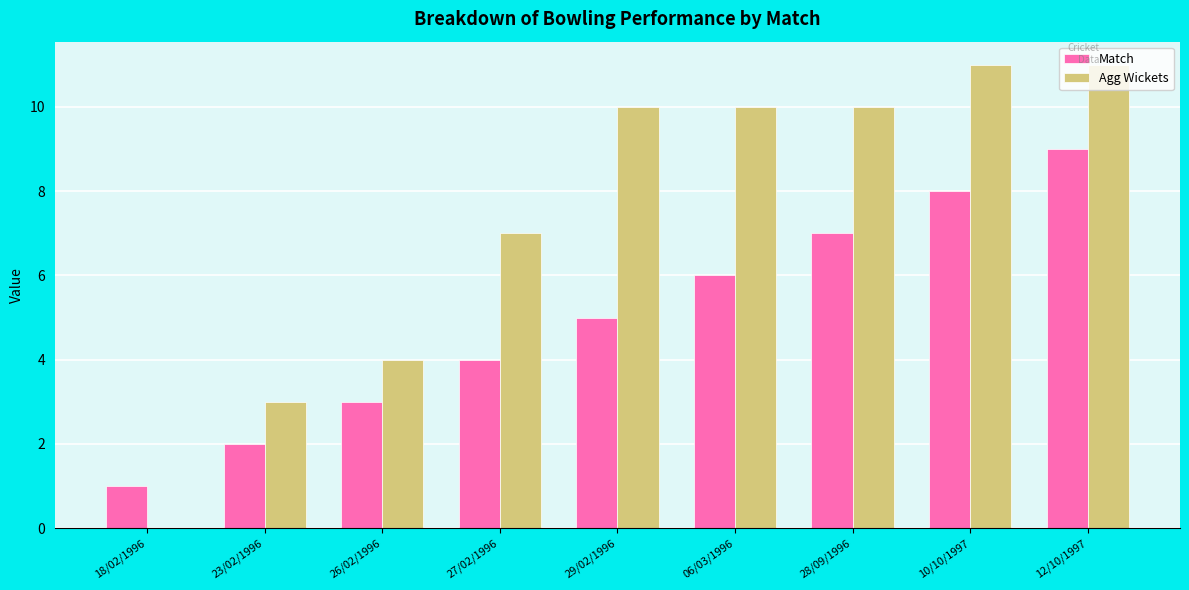

What are all the series names shown in the legend?

Match, Agg Wickets